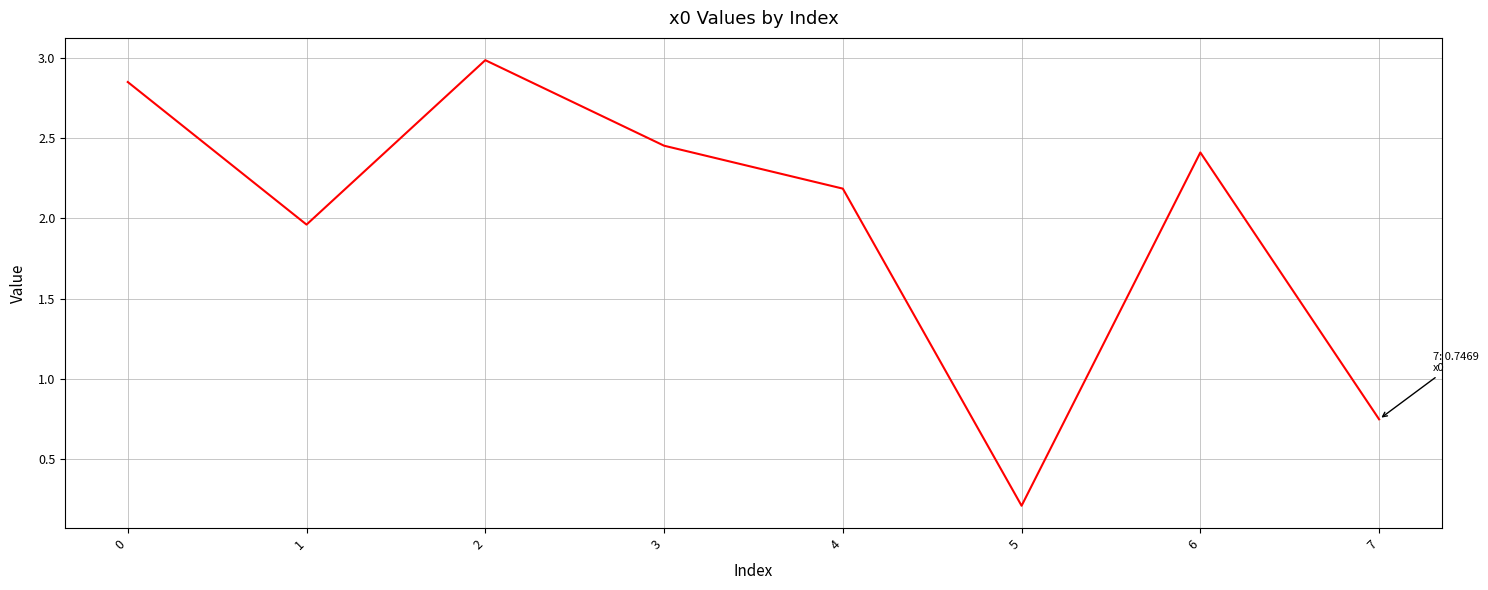

Which label corresponds to the smallest value in the chart?

5